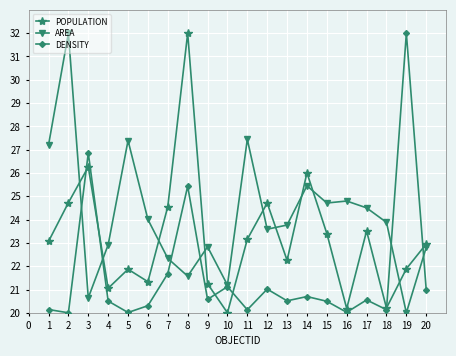

Rank the series by their average value, from lowest to highest.

DENSITY, POPULATION, AREA